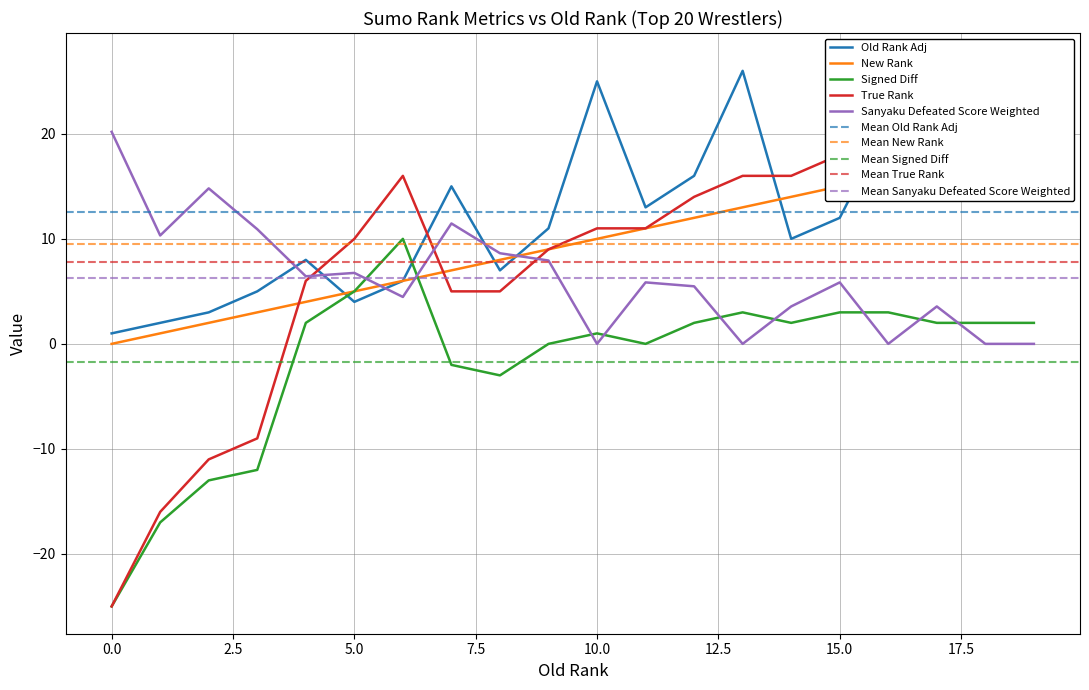

At how many categories does at least one series exceed -22?

20